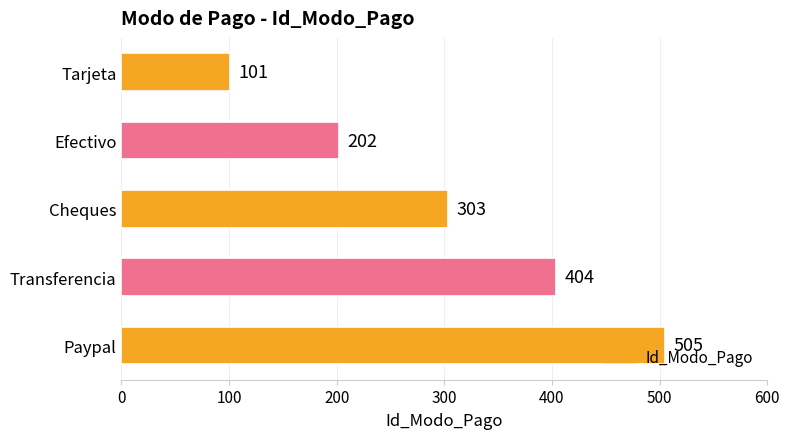

What position from the top is Efectivo?

2